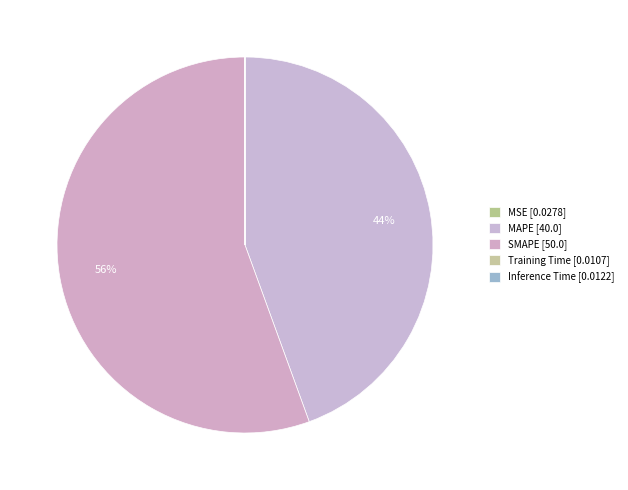

Between Training Time and MSE, which is larger?

MSE